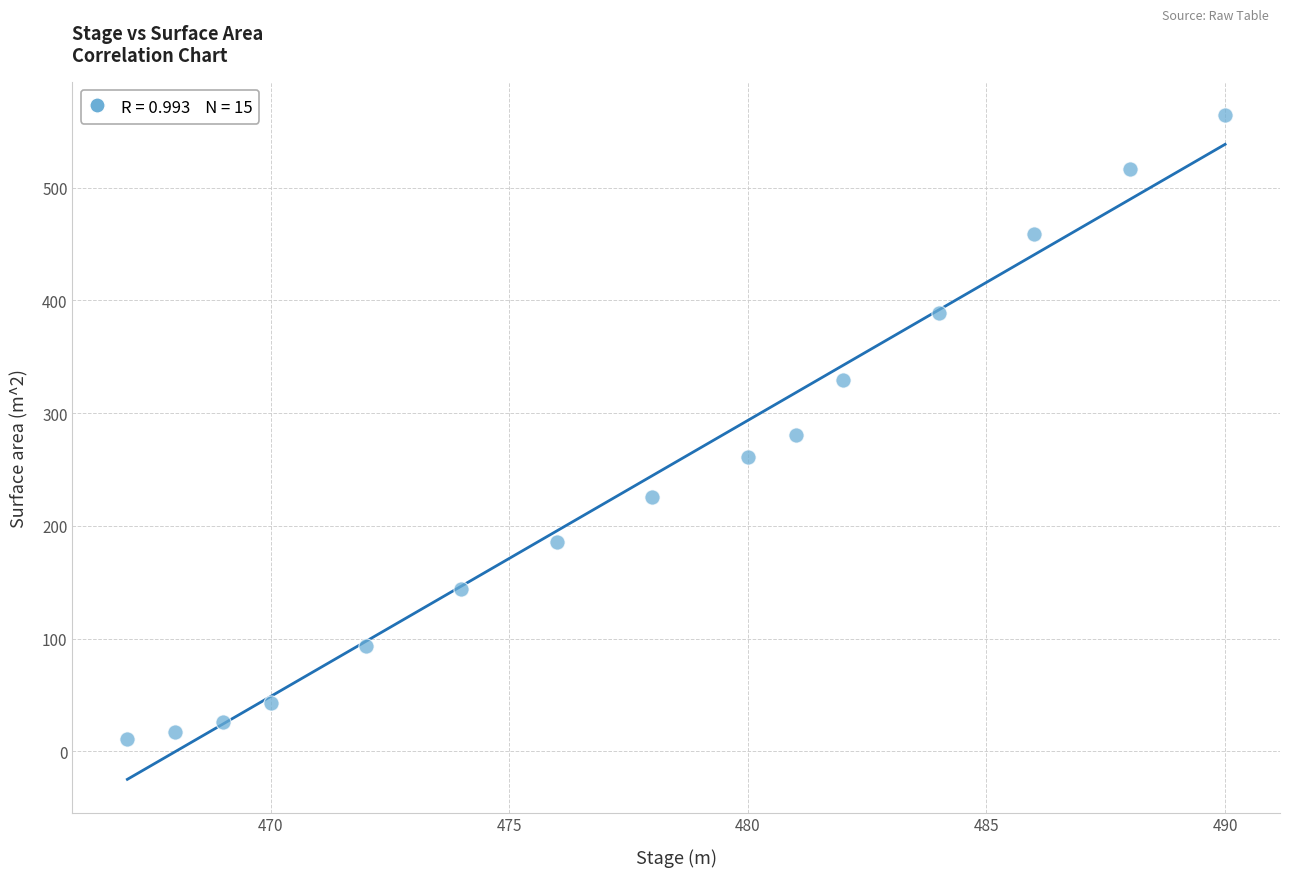

What is the range of X values (max minus min)?

23.0